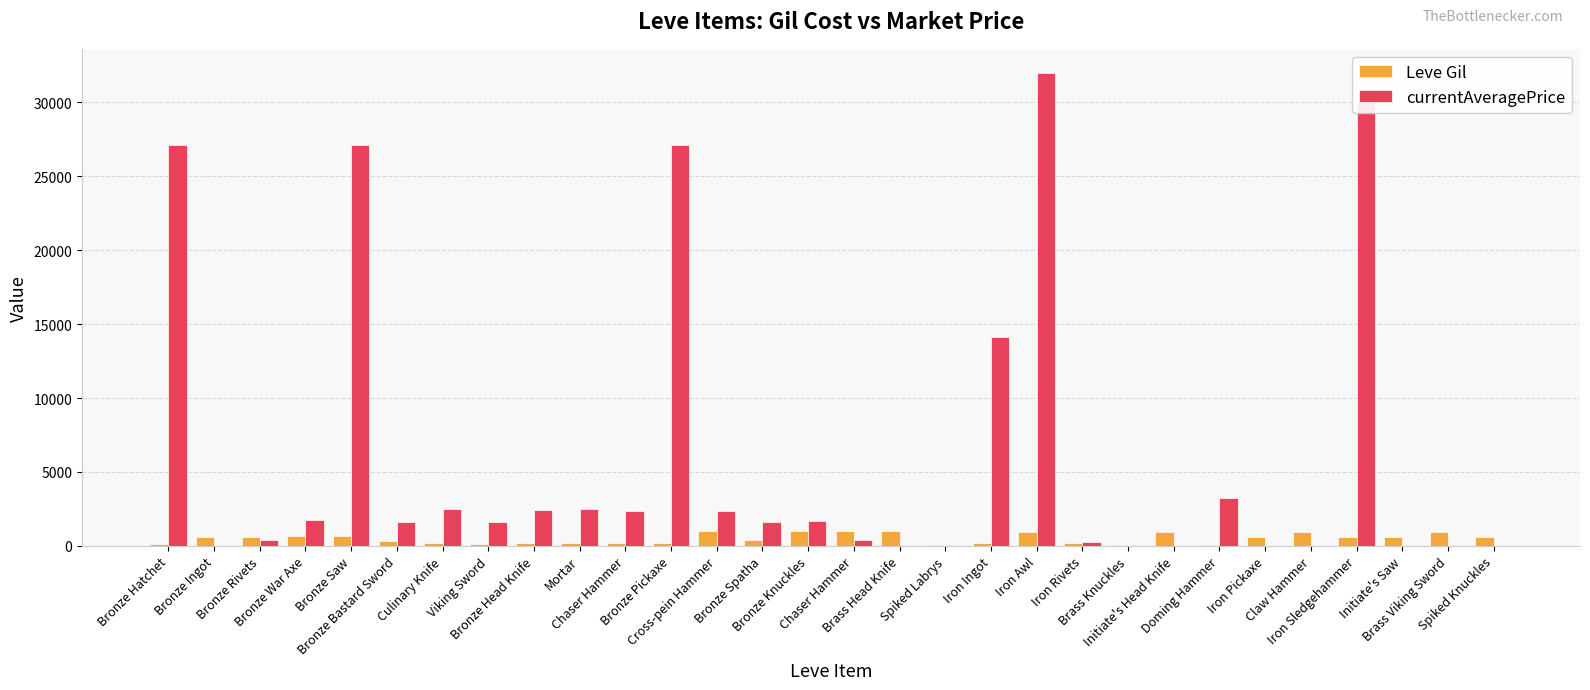

What is the total value across all series at Bronze Hatchet?

27288